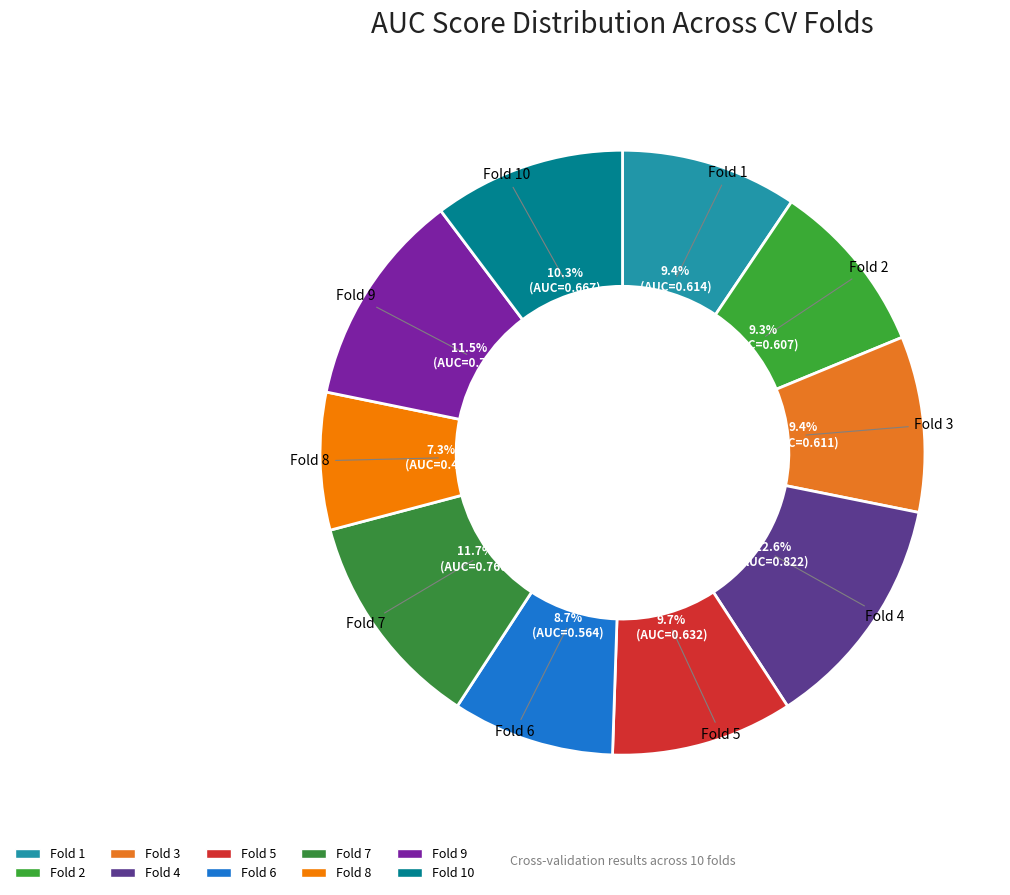

Which category has the biggest portion of the pie?

Fold 4